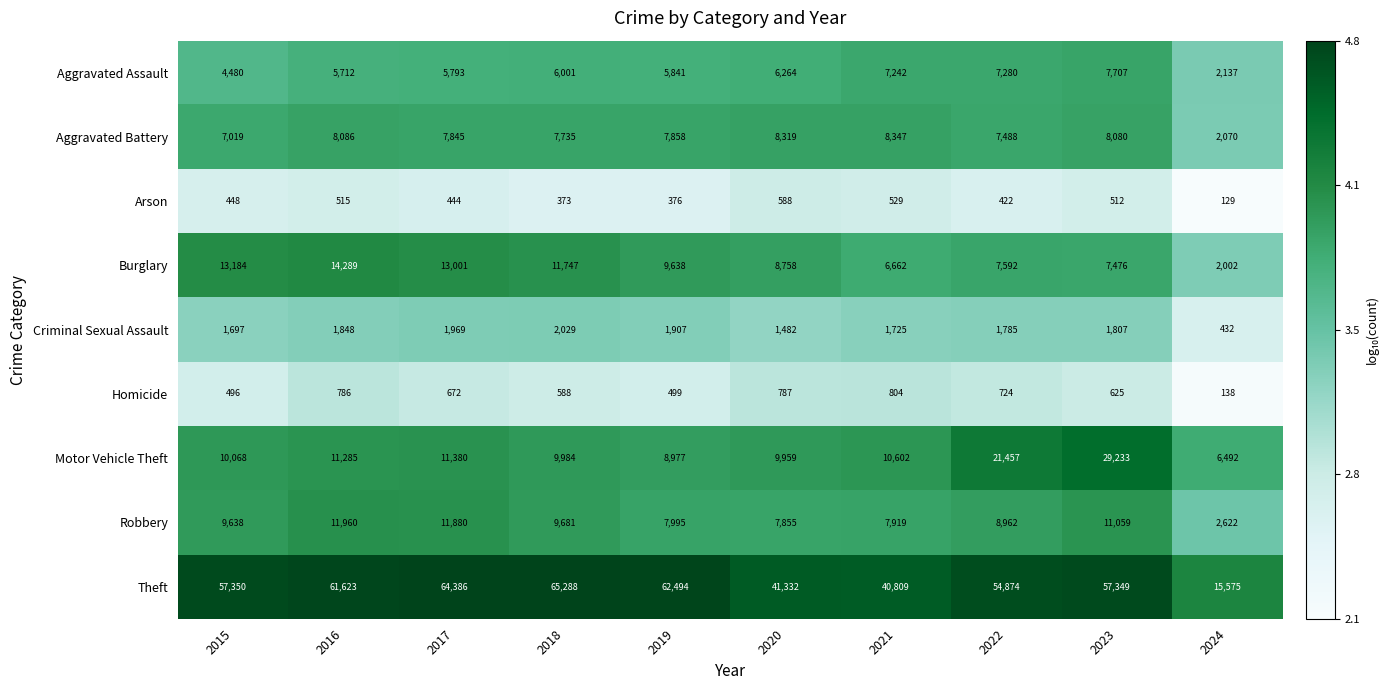

What is the smallest value displayed?

129